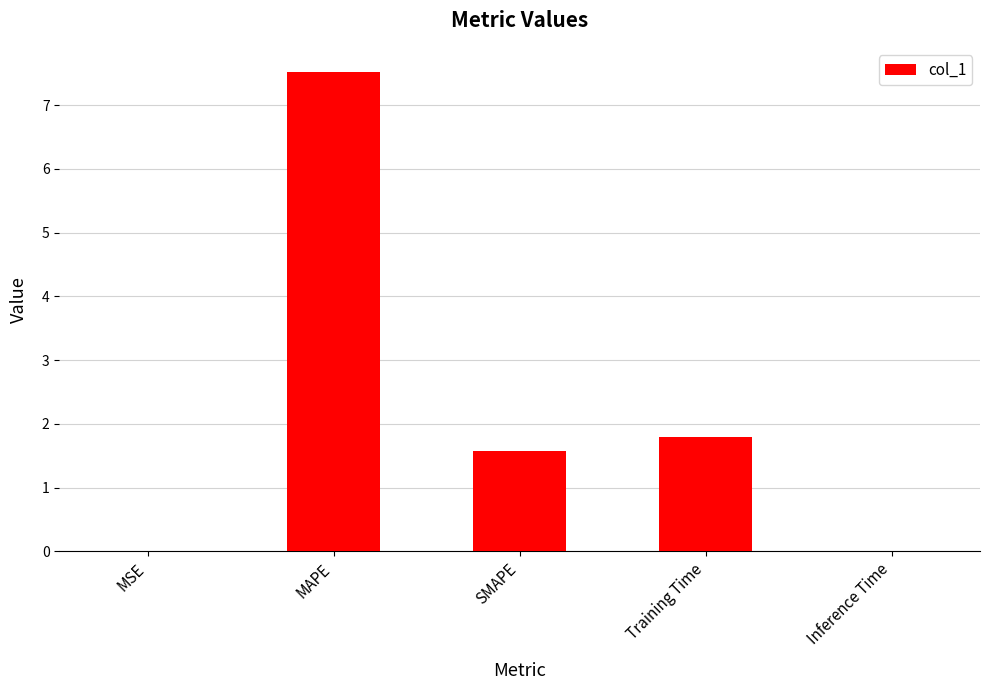

What is the maximum value shown in the chart?

7.5